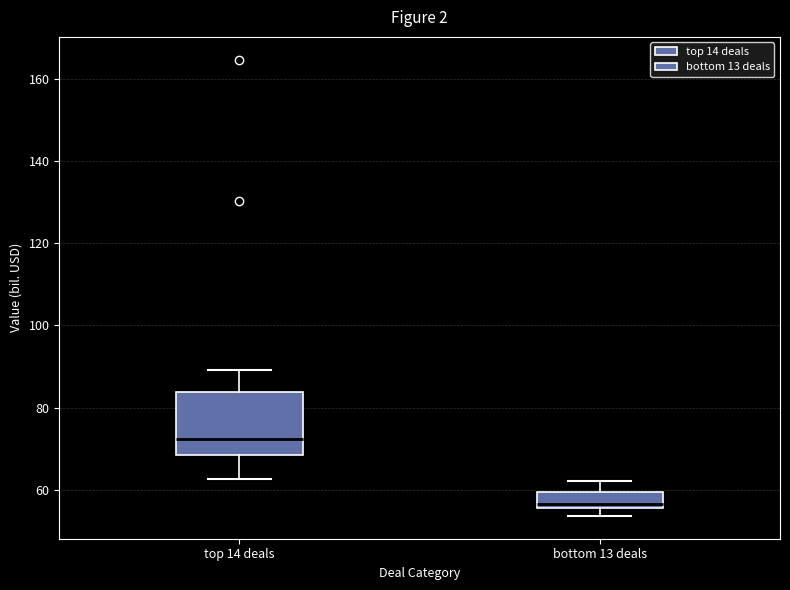

Which box is the tallest, from its lower edge to its upper edge?

top 14 deals